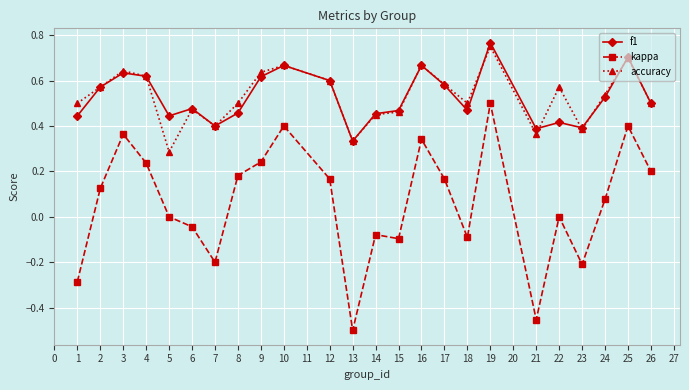

What are all the series names shown in the legend?

f1, kappa, accuracy